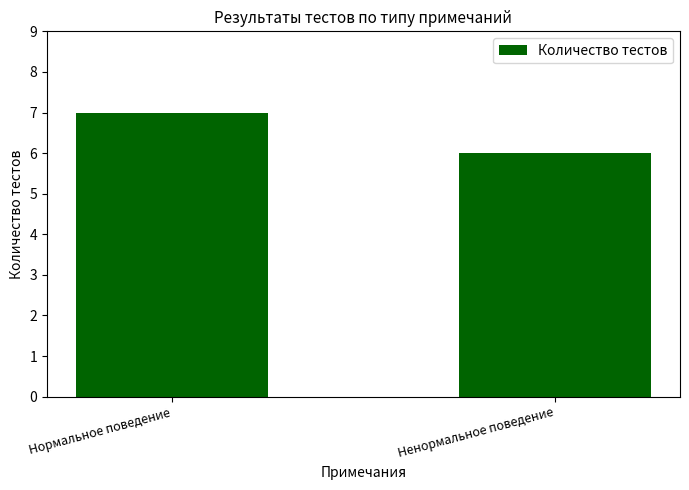

What is the label of the 2nd bar from the right?

Нормальное поведение